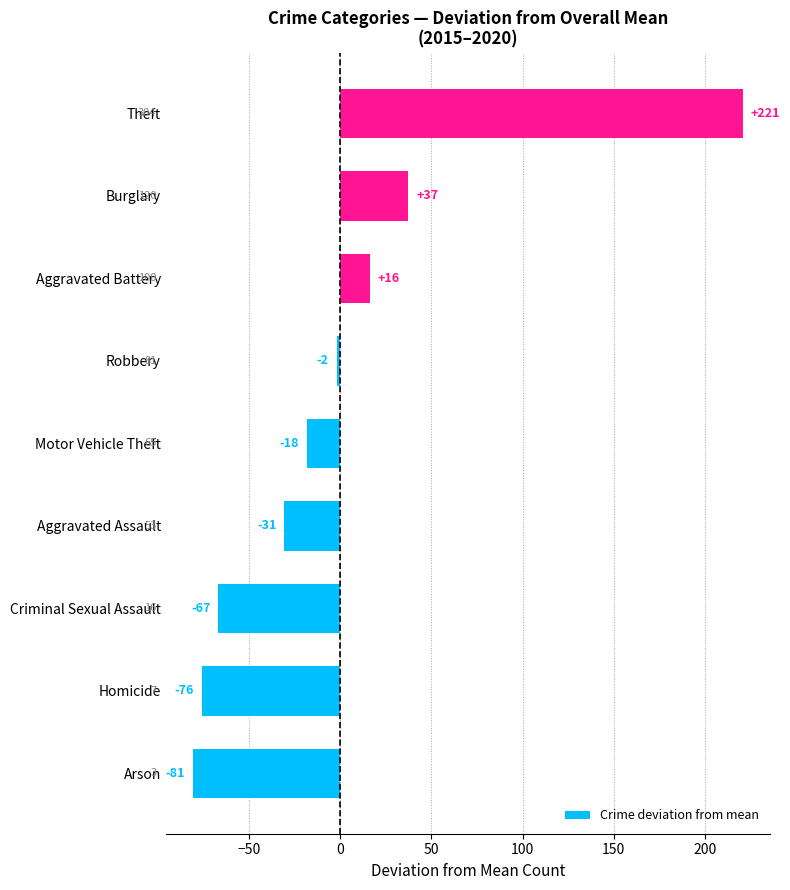

How many bars are there in total?

9